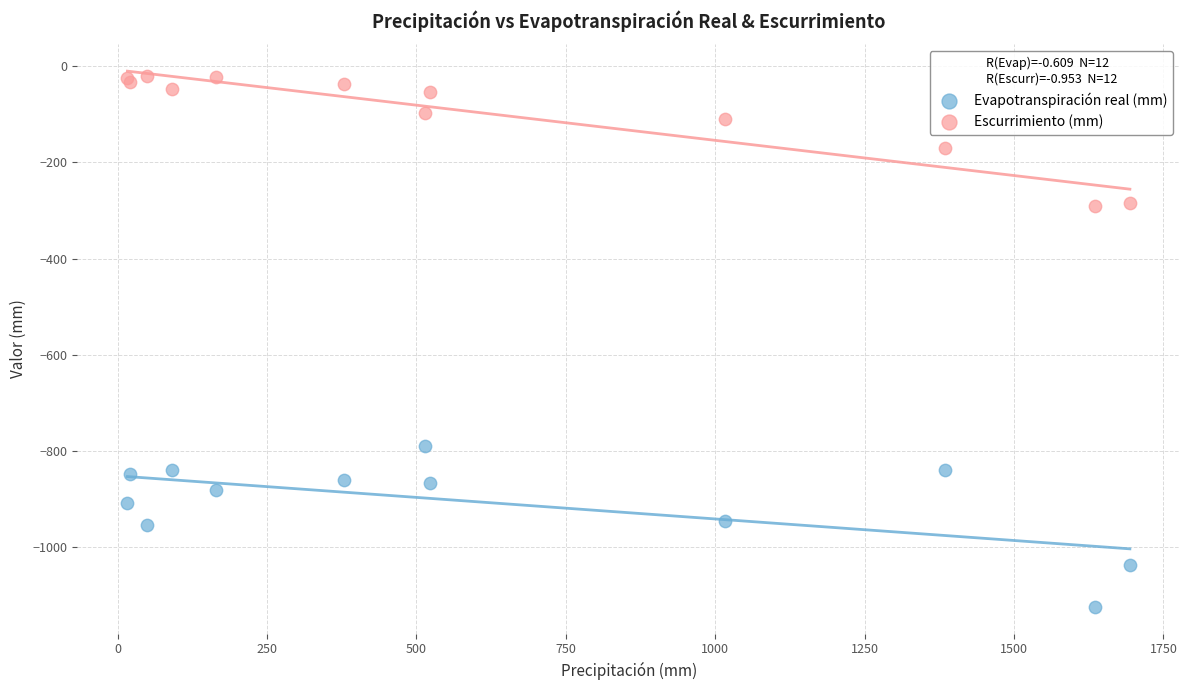

Which series reaches the minimum Y coordinate?

Evapotranspiración real (mm)